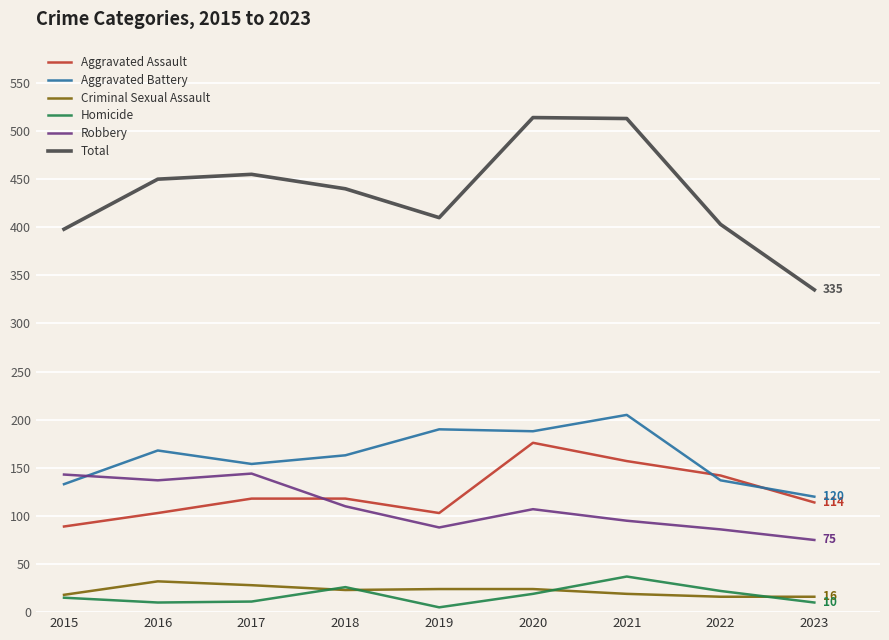

What is the greatest value displayed?

514